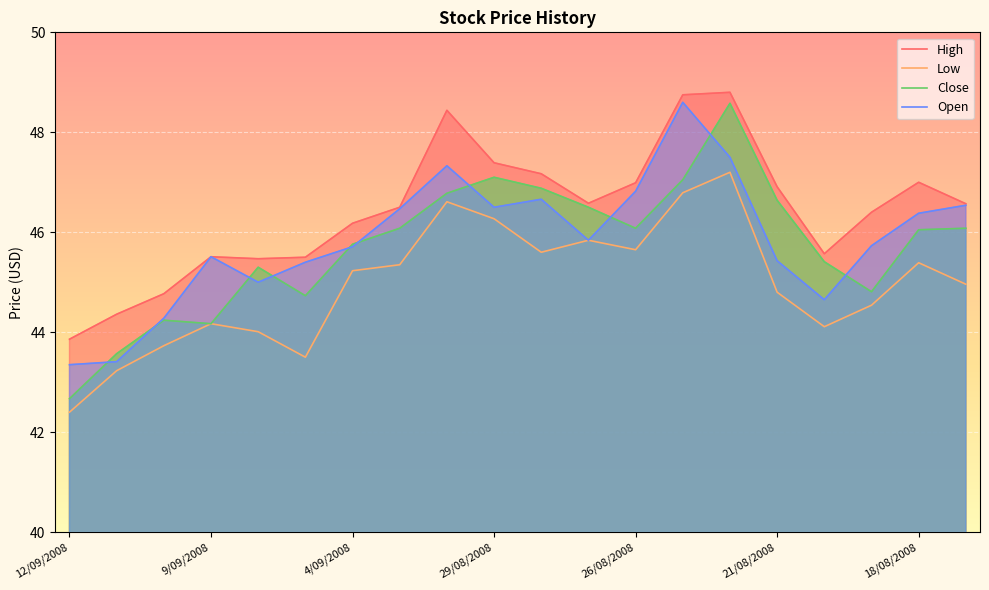

Is it true that High equals 63.9 at 19/08/2008?

False